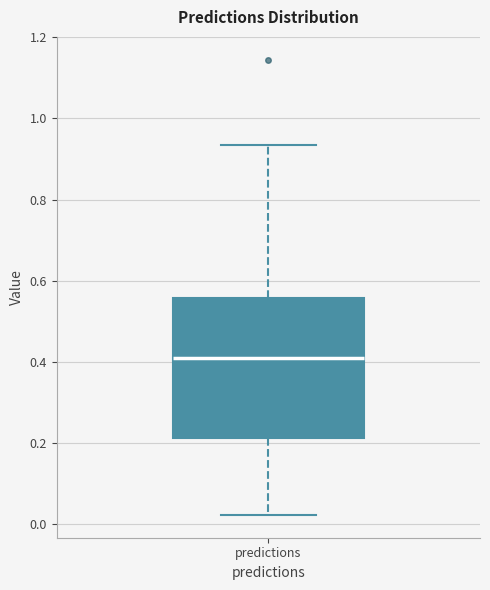

Transcribe this box plot: give where the median line is, the range the box spans, and where the two whiskers end, as read against the y-axis. The values are not printed on the chart, so give them approximately, as read against the axis.

median 0.42, box 0.22 to 0.56, whiskers 0.02 to 0.94